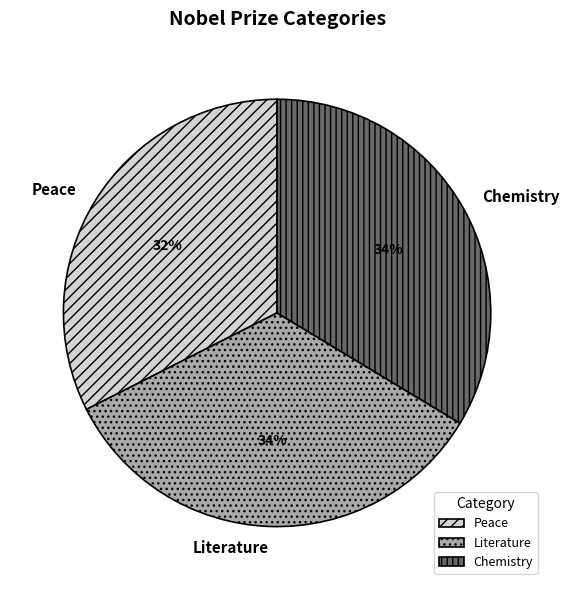

To the nearest percent, what is the combined percentage of Peace and Literature?

66%